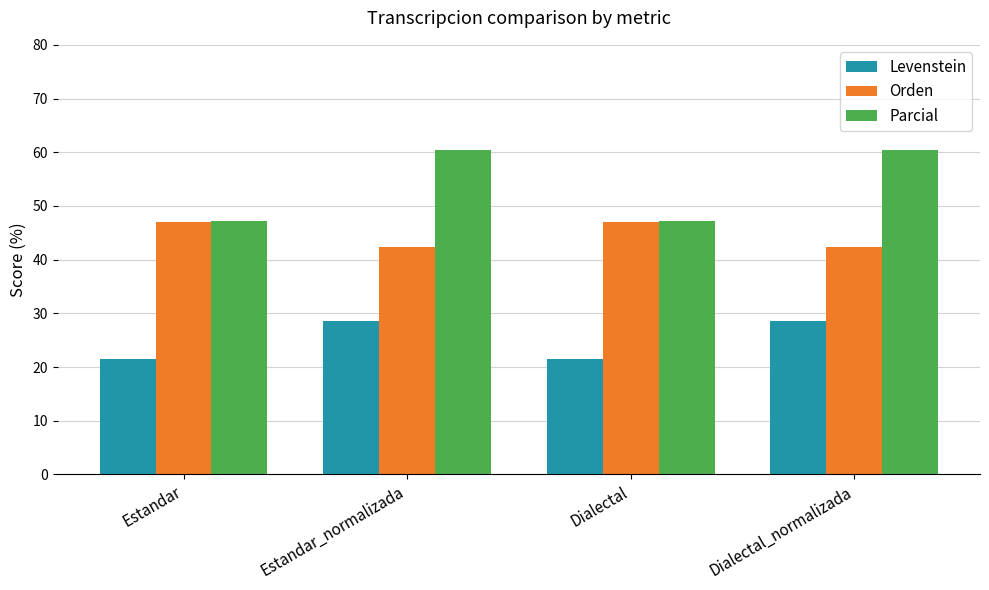

Reading left to right, list all the values displayed in this chart.

Levenstein: 21.4	28.6	21.4	28.6
Orden: 47.1	42.4	47.1	42.4
Parcial: 47.2	60.5	47.2	60.5